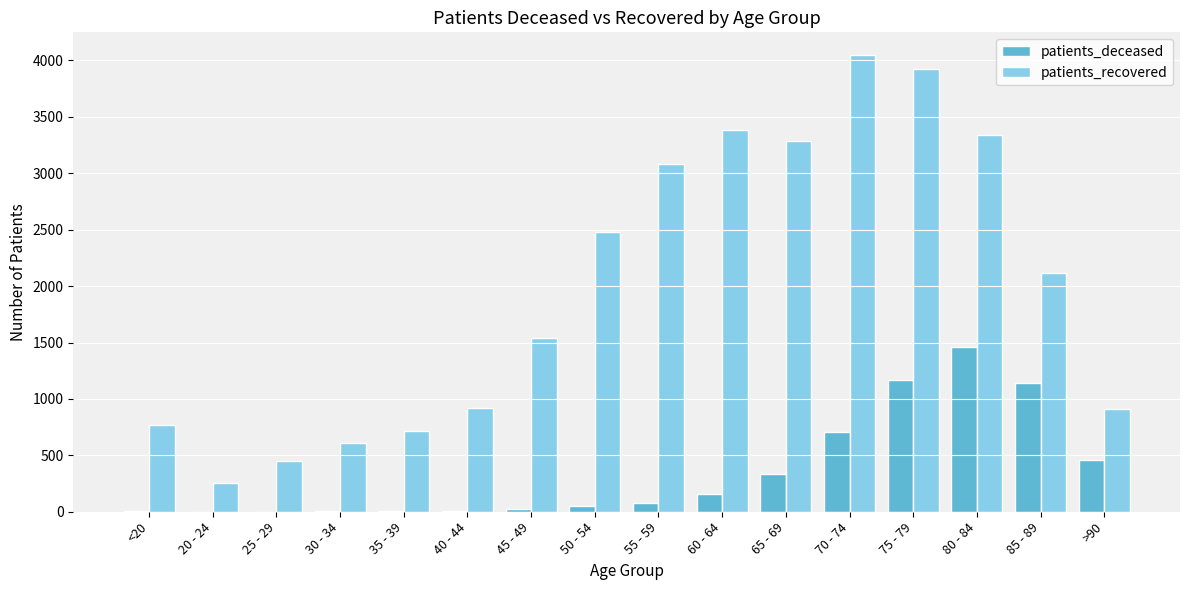

What is the sum of all patients_deceased values?

5601